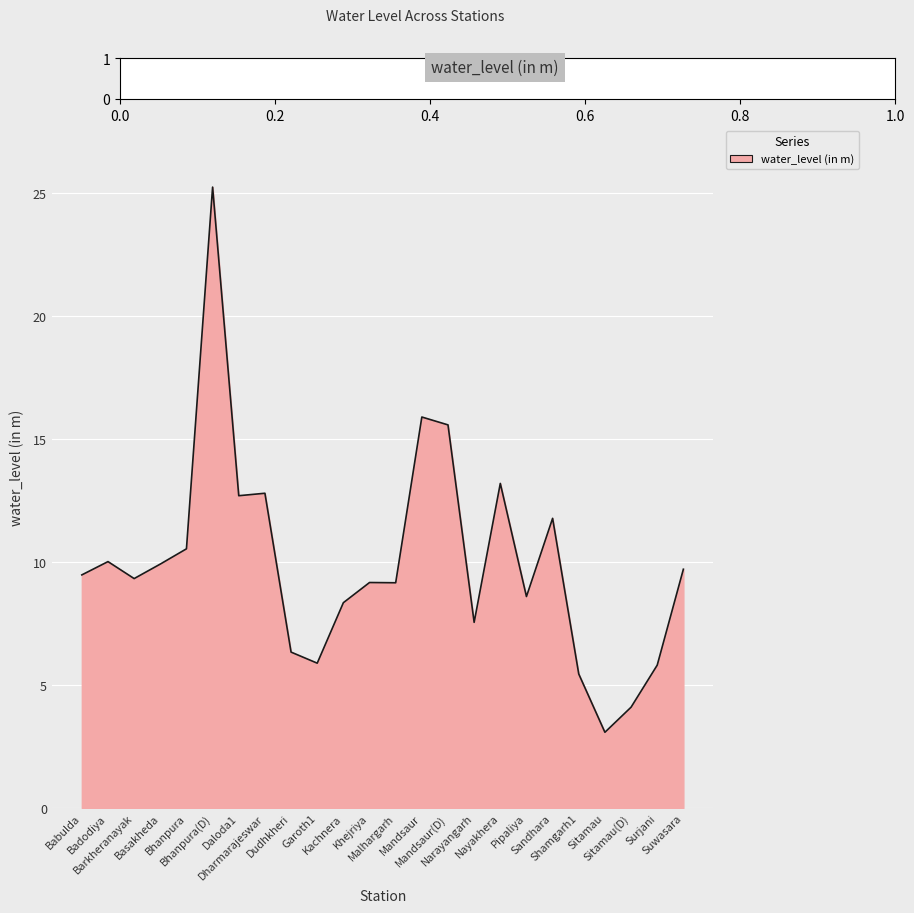

What is the change in value from Narayangarh to Sitamau?

-4.5